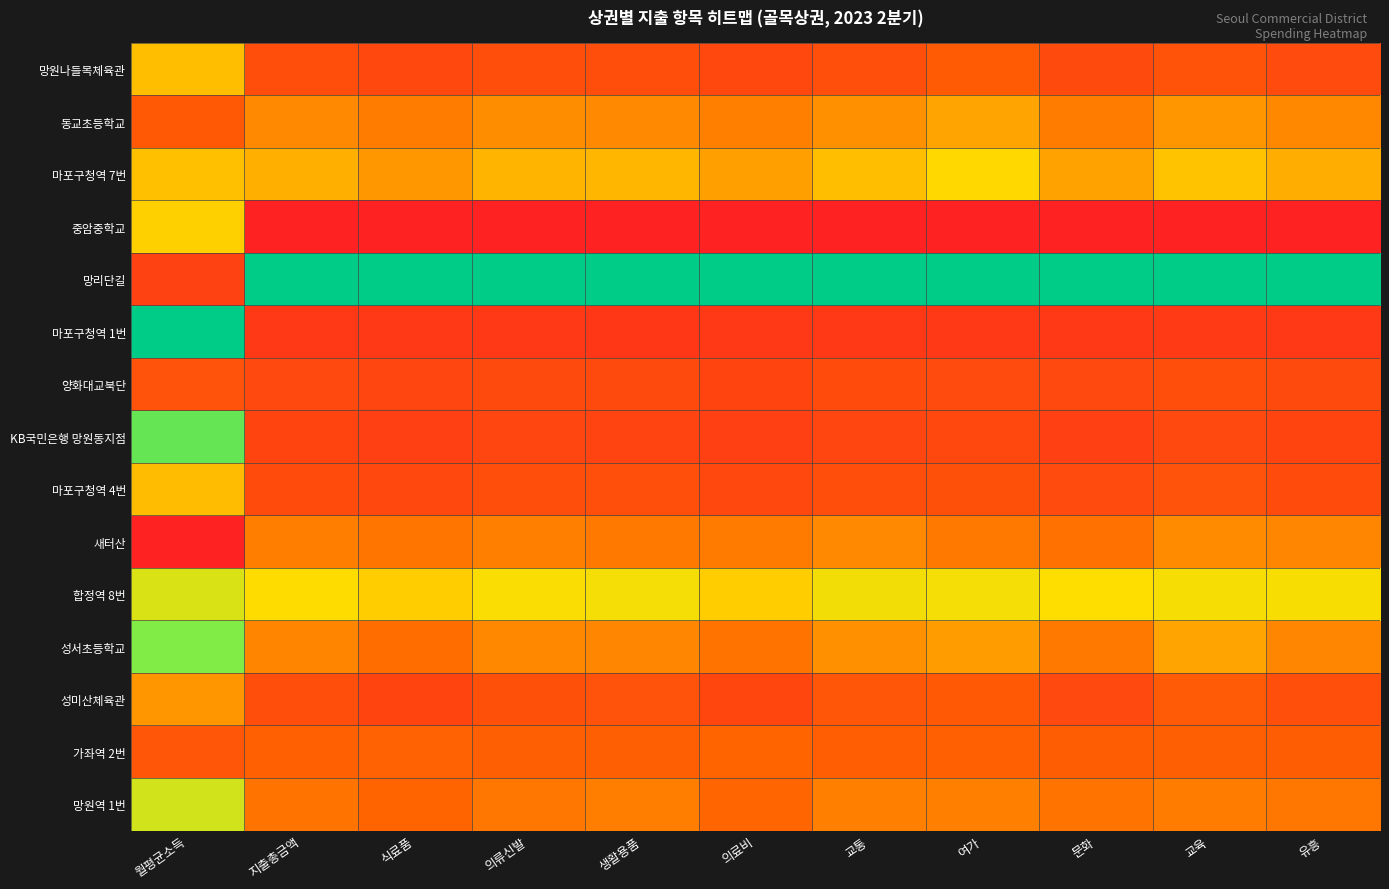

What is the total value across all series at 월평균소득?

6.6